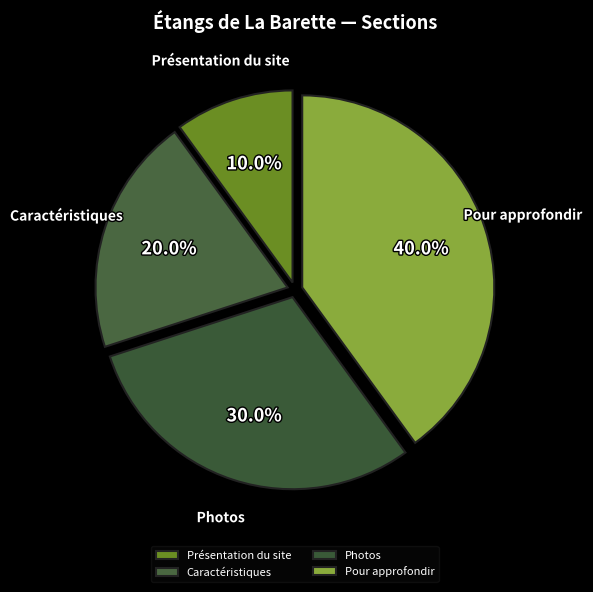

Count the number of slices in the pie.

4